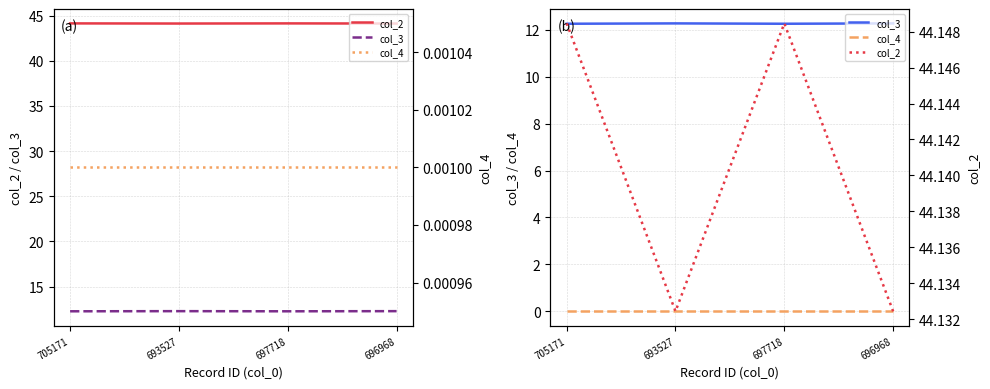

What is the minimum value for col_3?

12.3